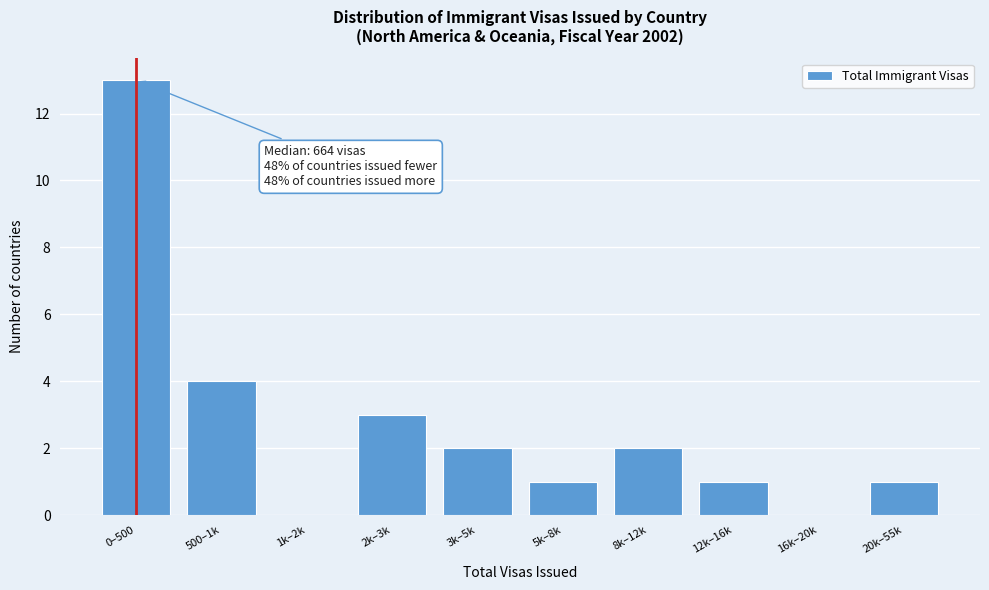

Reading right to left, transcribe all the data shown in this chart.

20k–55k=1	16k–20k=0	12k–16k=1	8k–12k=2	5k–8k=1	3k–5k=2	2k–3k=3	1k–2k=0	500–1k=4	0–500=13